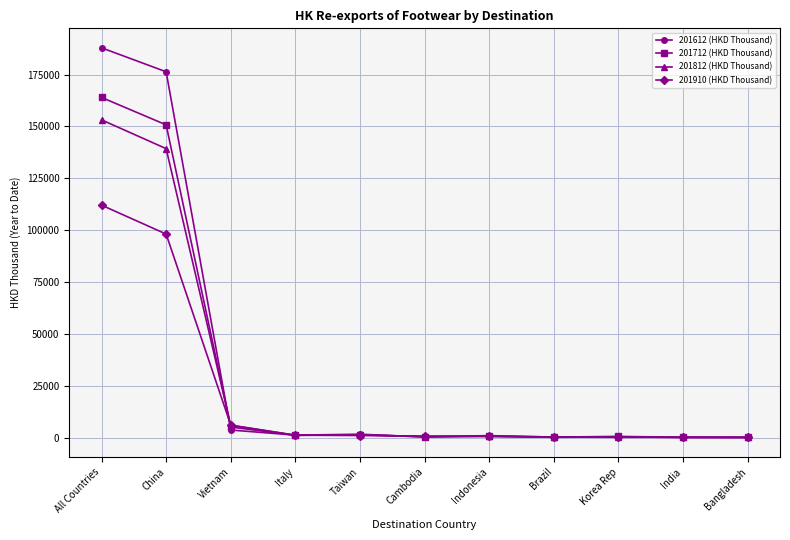

How many series are shown in this chart?

4